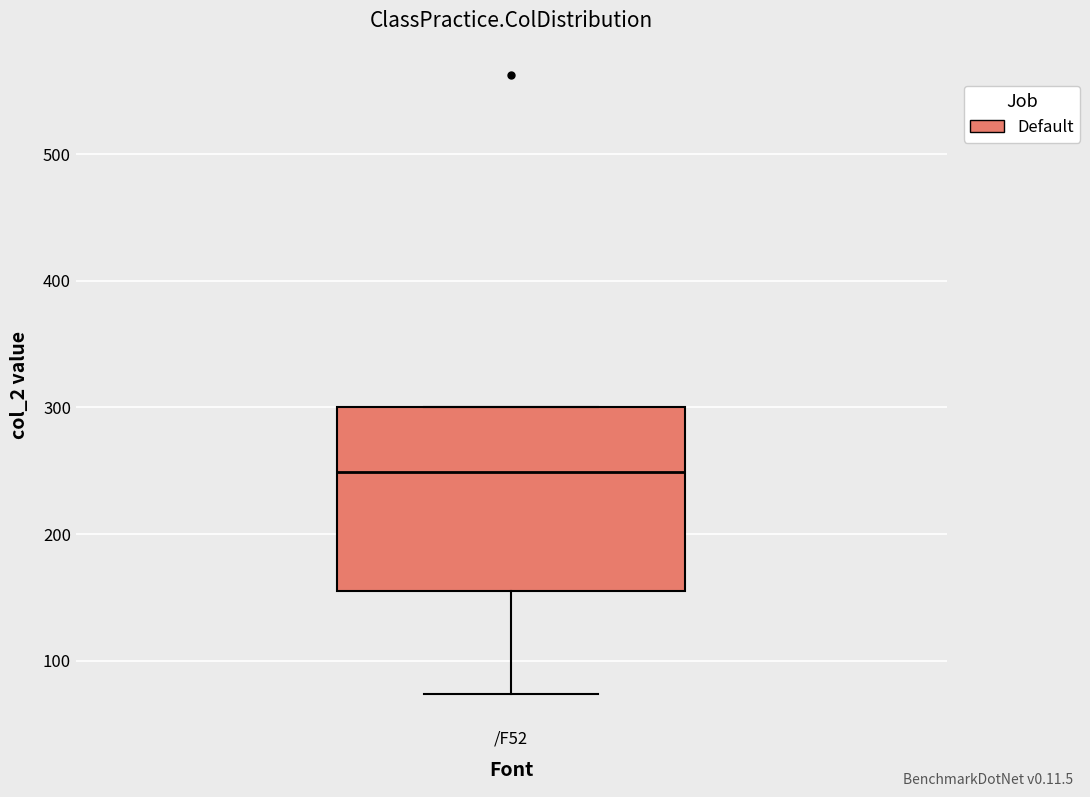

Read this box plot against the y-axis: the position of the median line, the range covered by the box, and the ends of both whiskers. The values are not printed on the chart, so give them approximately, as read against the axis.

median 250, box 150 to 300, whiskers 70 to 300